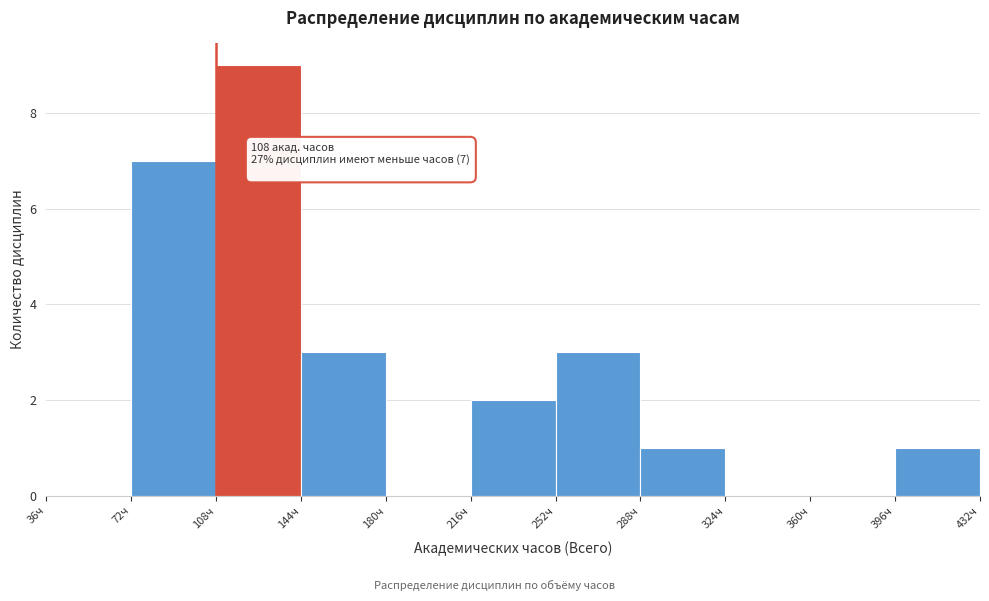

Which range on the x-axis has the tallest bar?

108 to 144